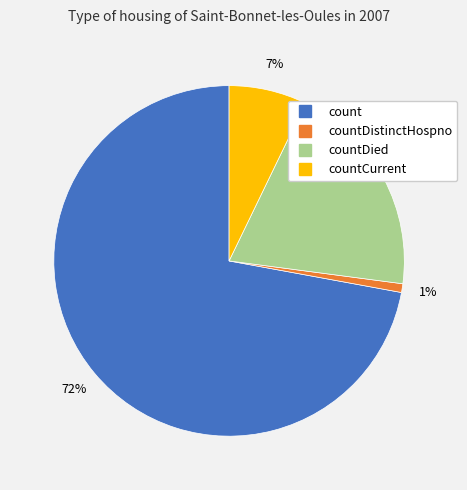

Is there any slice that represents more than half of the pie?

Yes